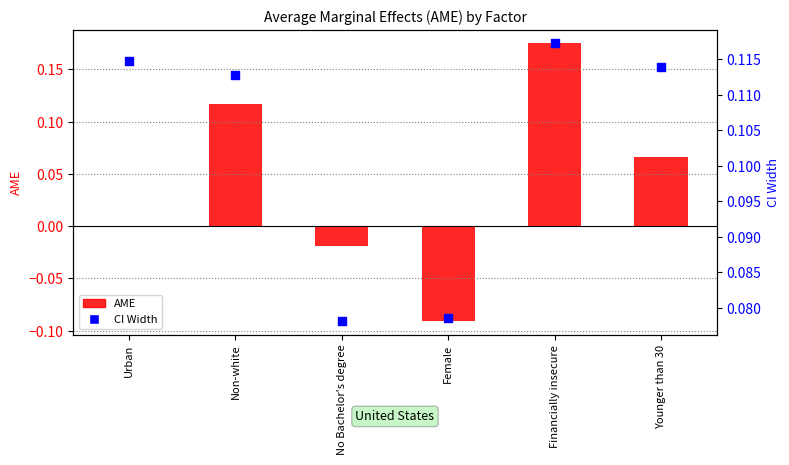

Which series reaches the minimum Y coordinate?

AME